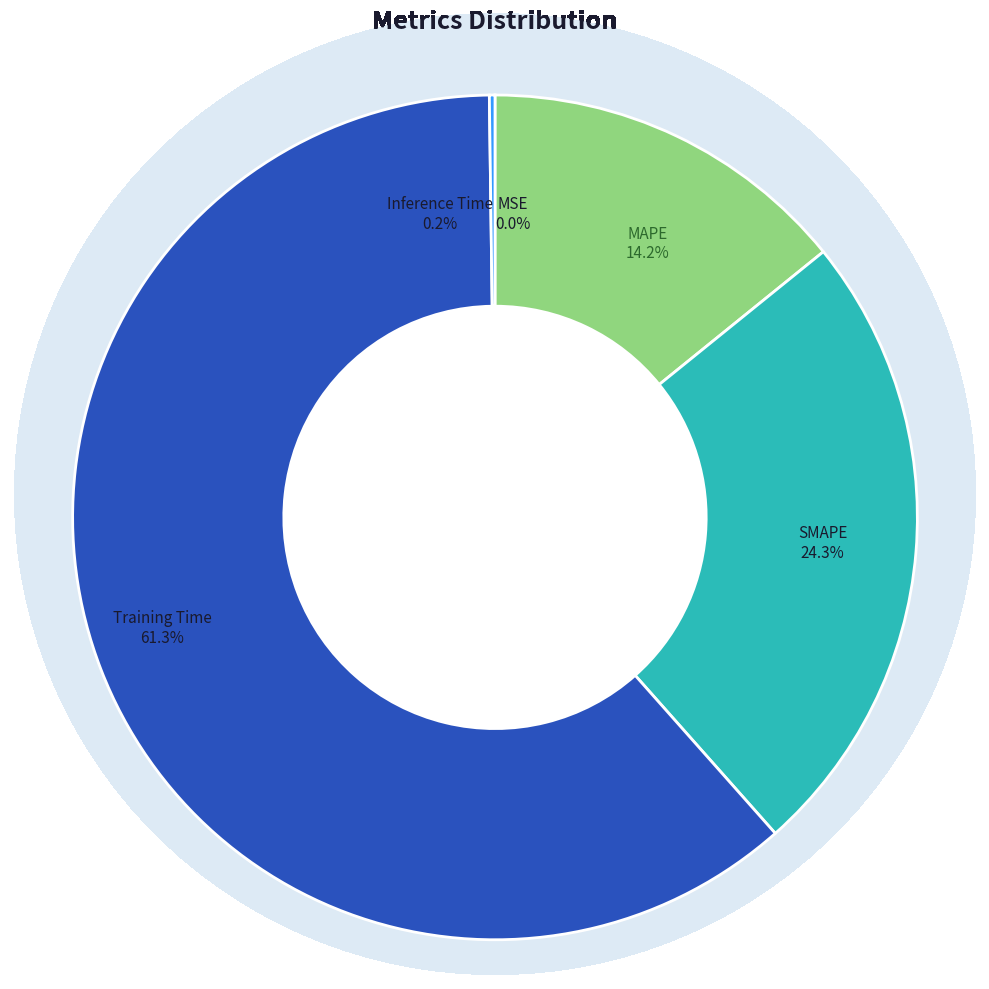

Does any single category account for the majority?

Yes